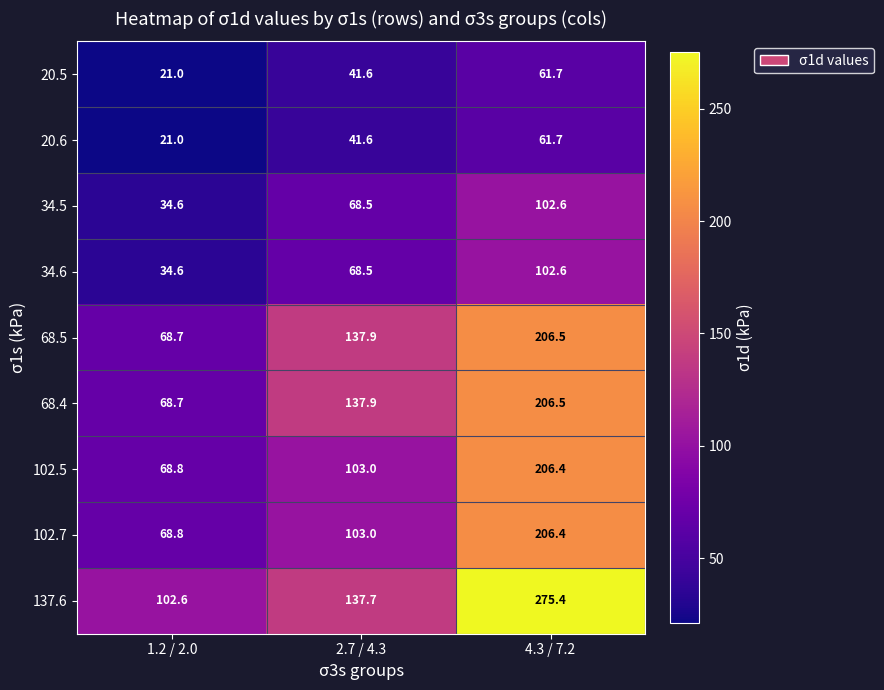

What is the approximate value of 34.6 at 1.2 / 2.0?

34.6